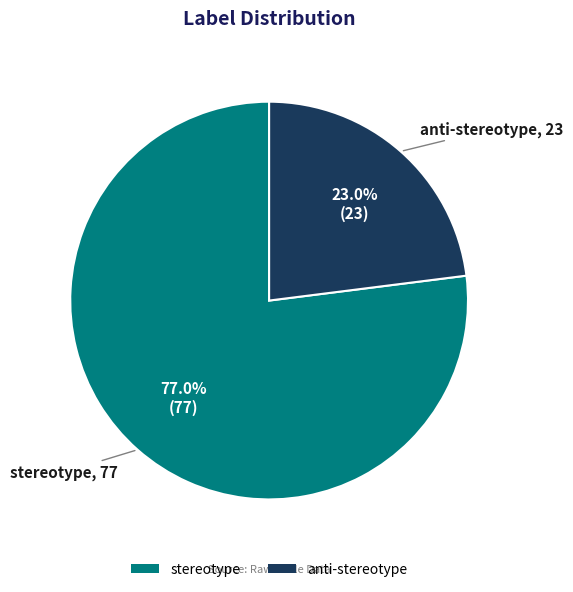

How many segments does this pie chart have?

2